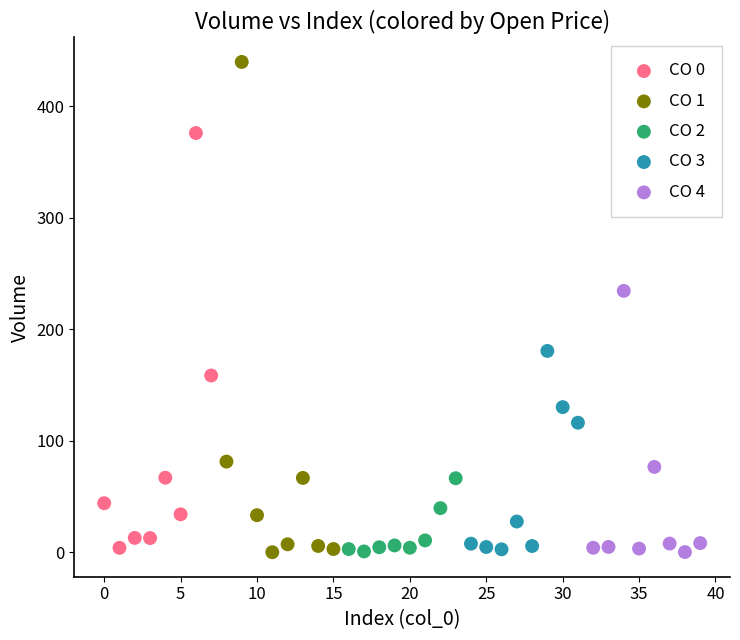

Which series has the largest Y range (max minus min)?

CO 1